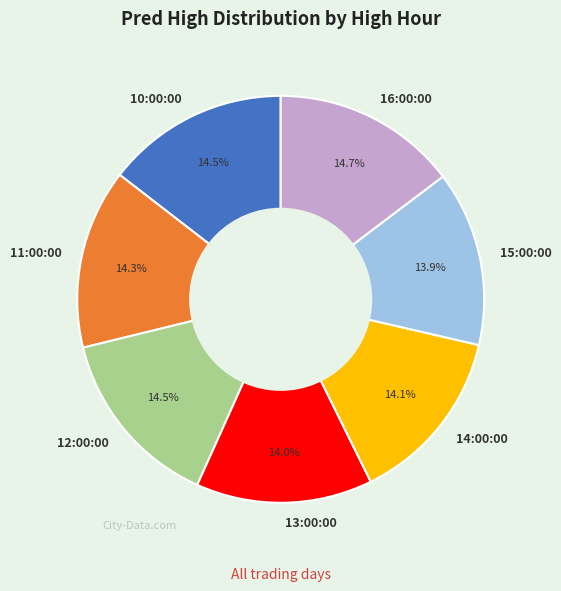

What percentage is the 11:00:00 slice, to the nearest percent?

14%